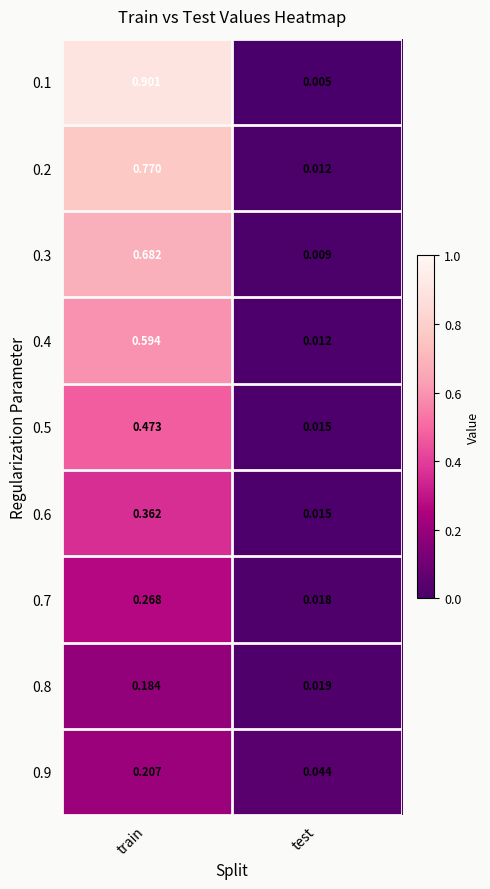

At which label is 0.7 closest to 0?

test